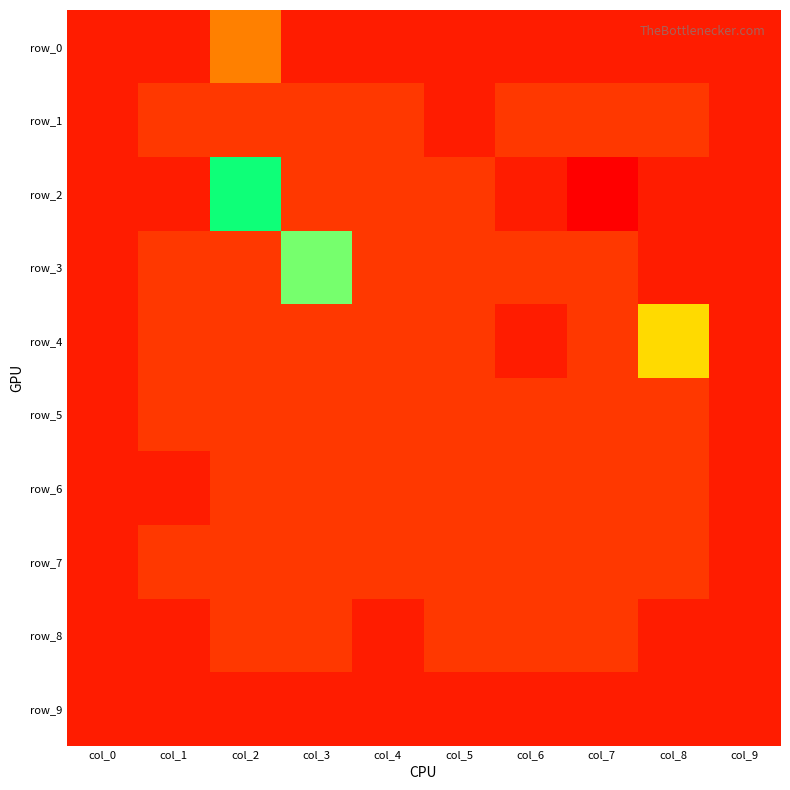

What is the sum of all row_6 values?

-3